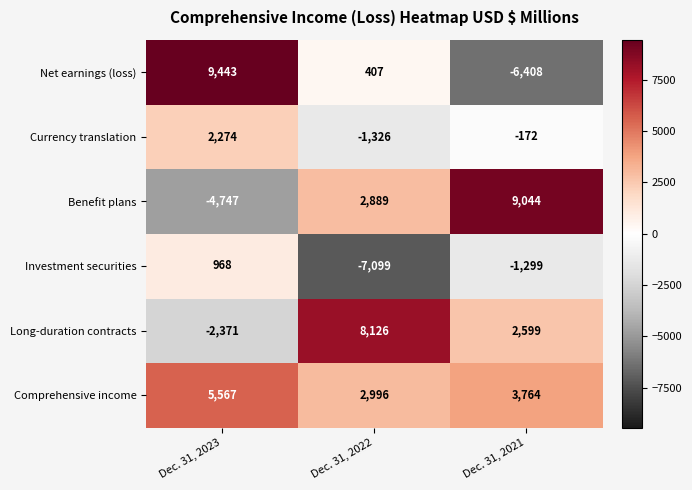

Count the number of categories in the chart.

3